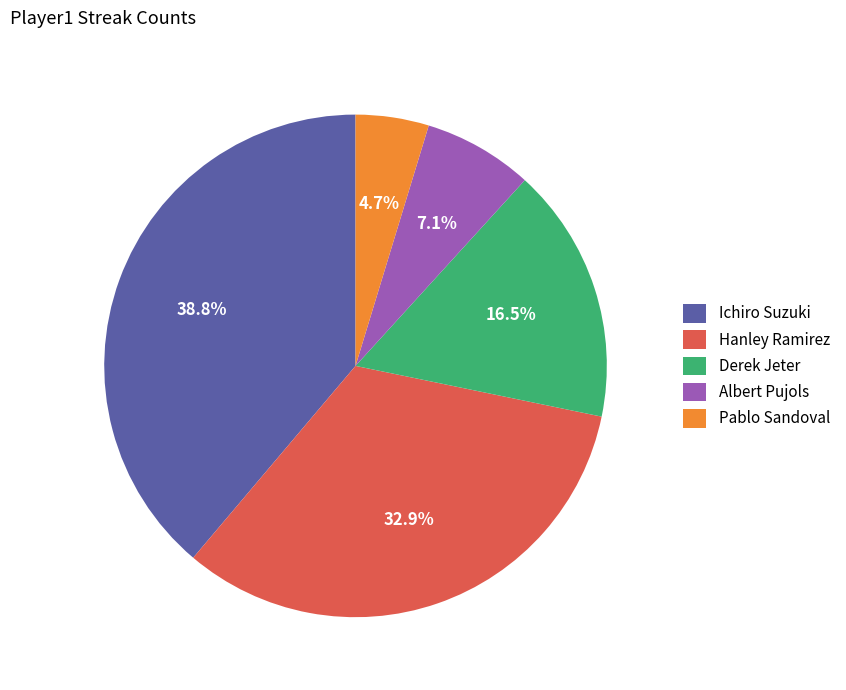

What is the ratio of the value at Derek Jeter to the value at Hanley Ramirez?

0.5